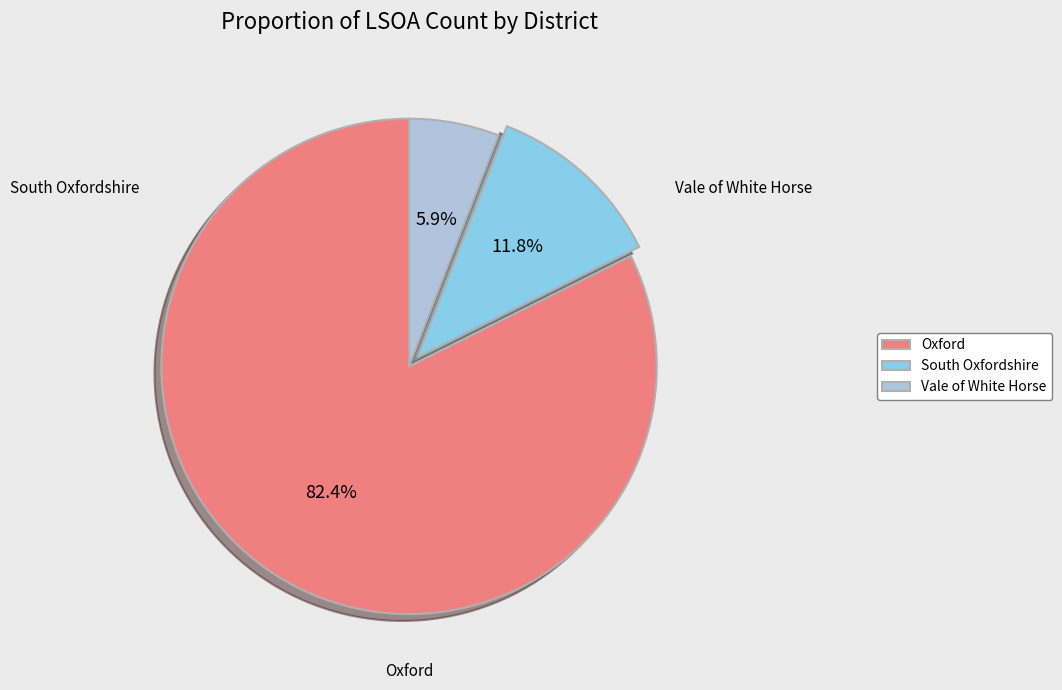

To the nearest percent, what is the difference between the largest and smallest slice percentages?

76%